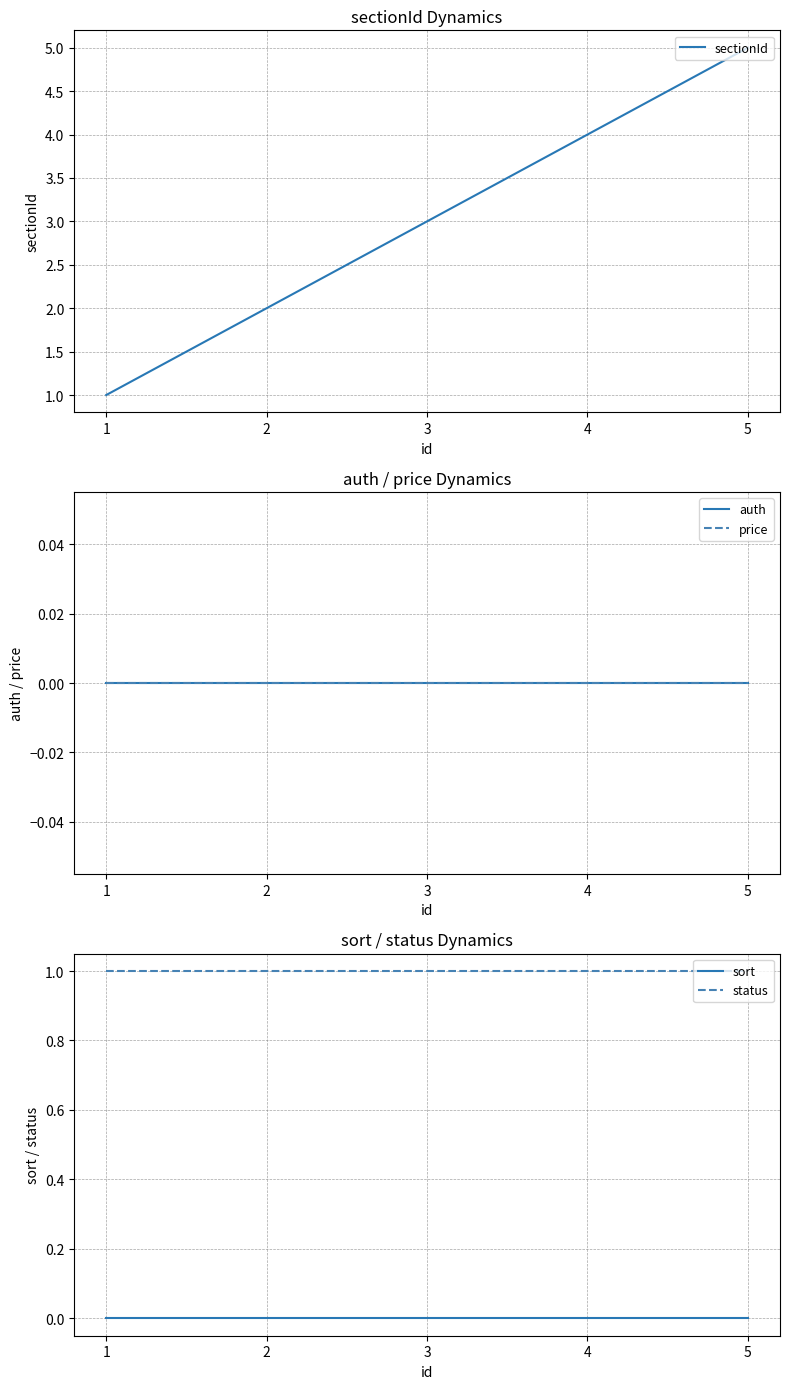

What value does the sectionId series have at 1?

1